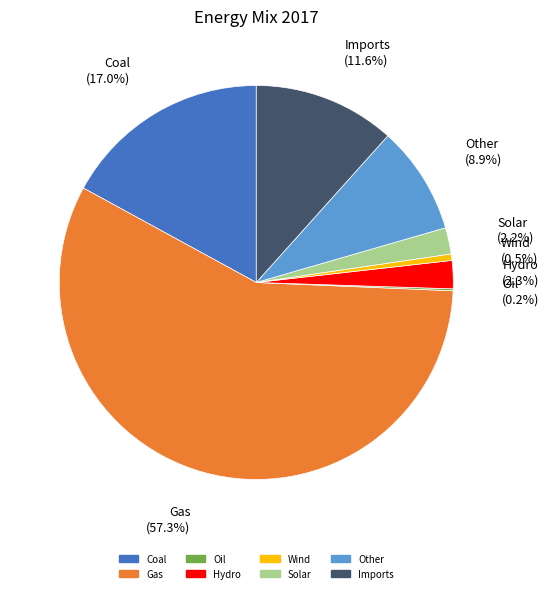

The Wind slice represents 11% of the pie. True or false?

False